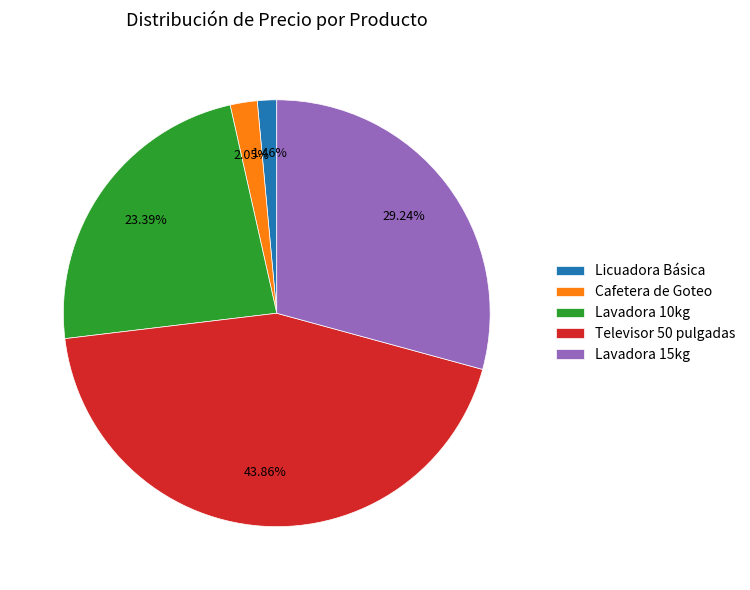

What percentage is the Licuadora Básica slice, to the nearest percent?

1%